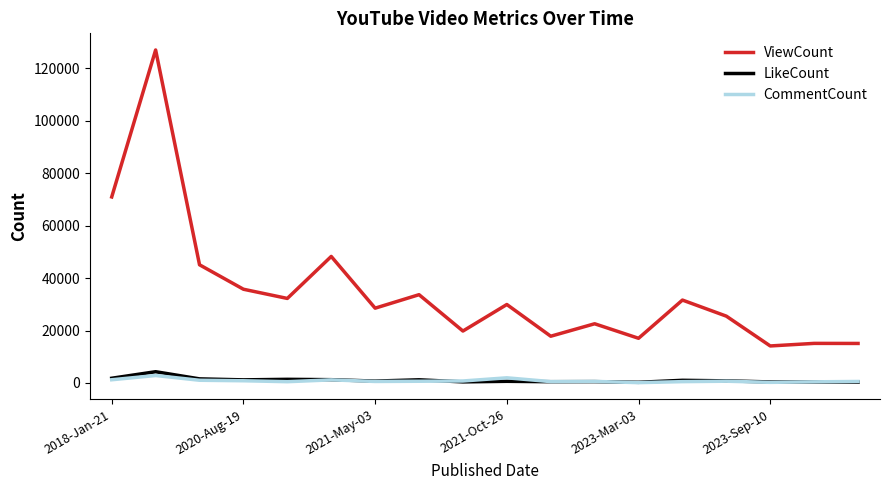

Which series has the largest range (max minus min)?

ViewCount